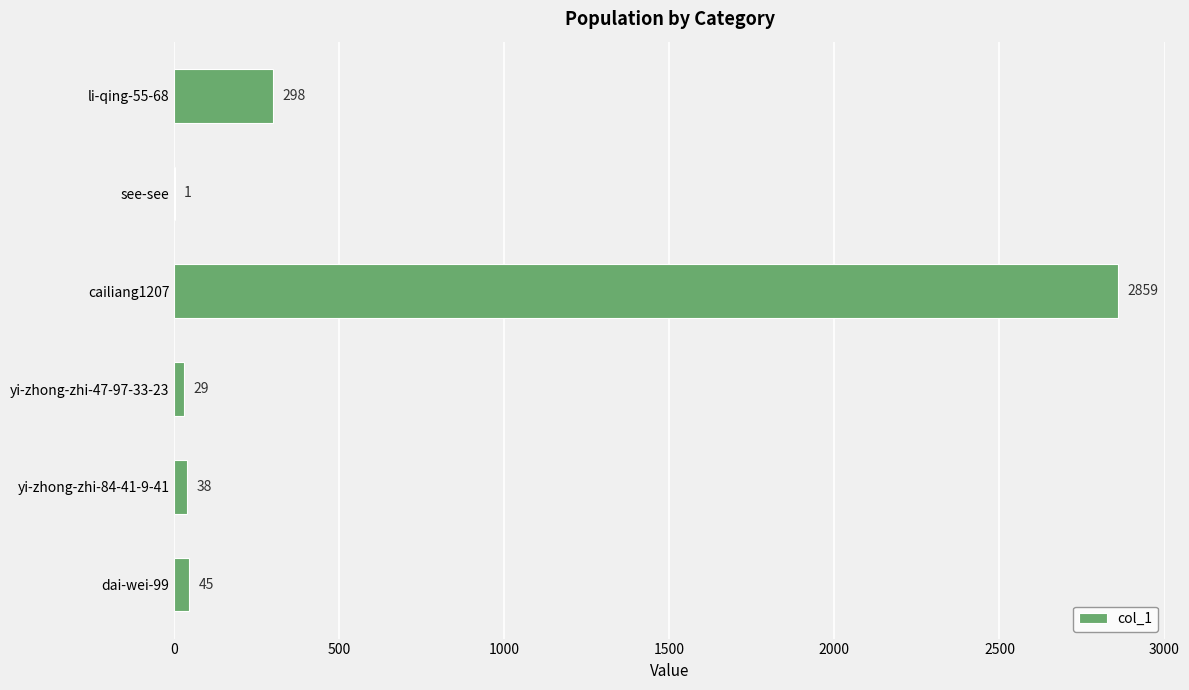

What is the sum of all values?

3270